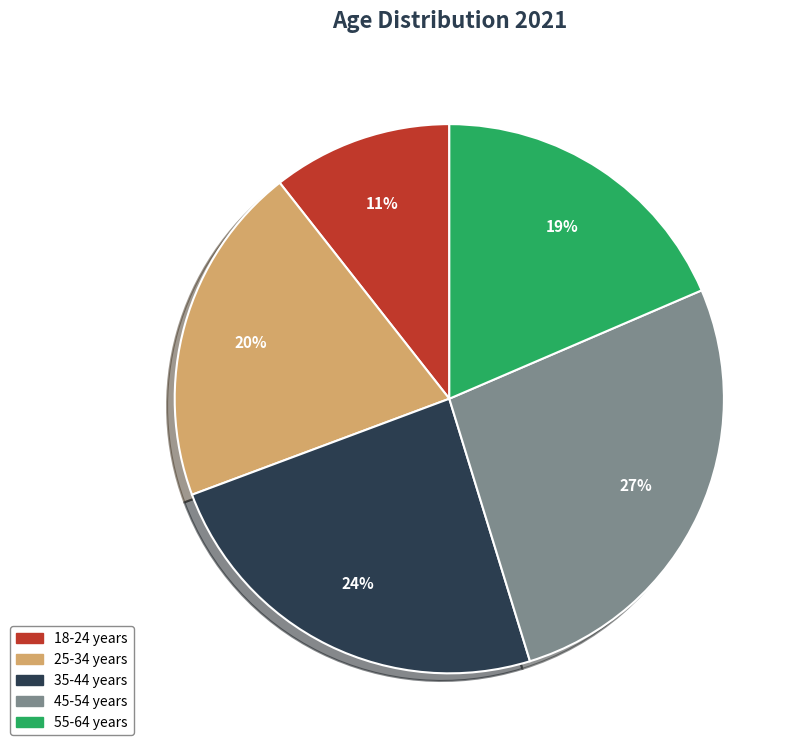

Combined, do 35-44 years and 45-54 years account for over 50%?

Yes